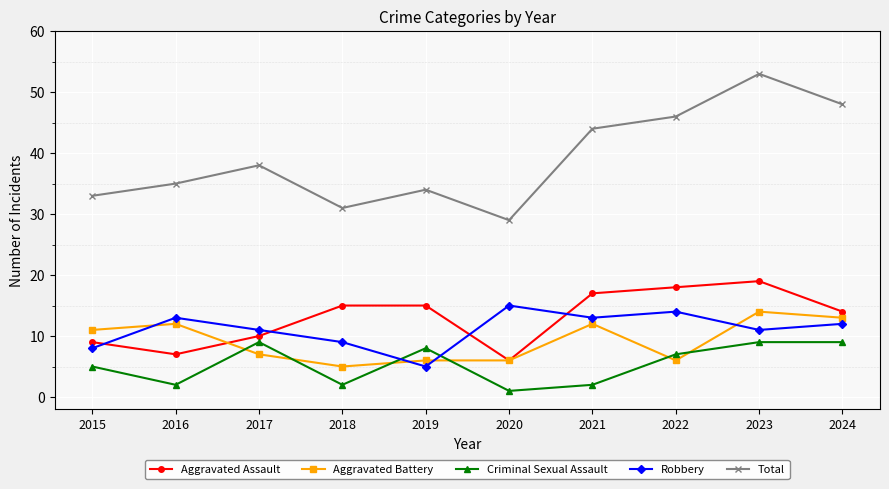

What is the difference between the highest and lowest values at 2016?

33